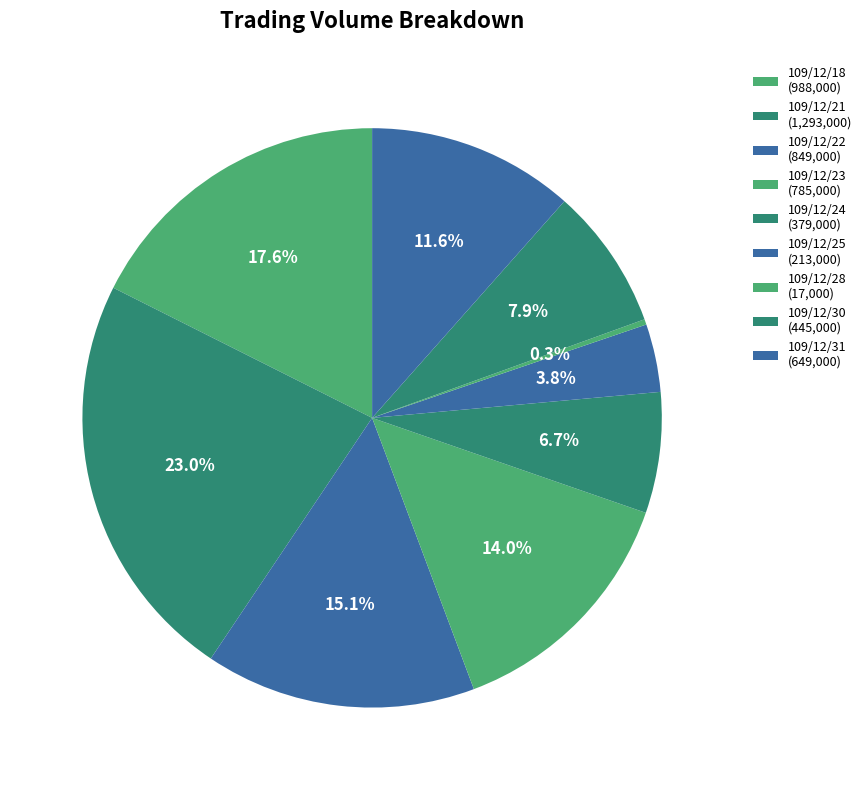

True or false: 109/12/31 accounts for 12% of the total.

True